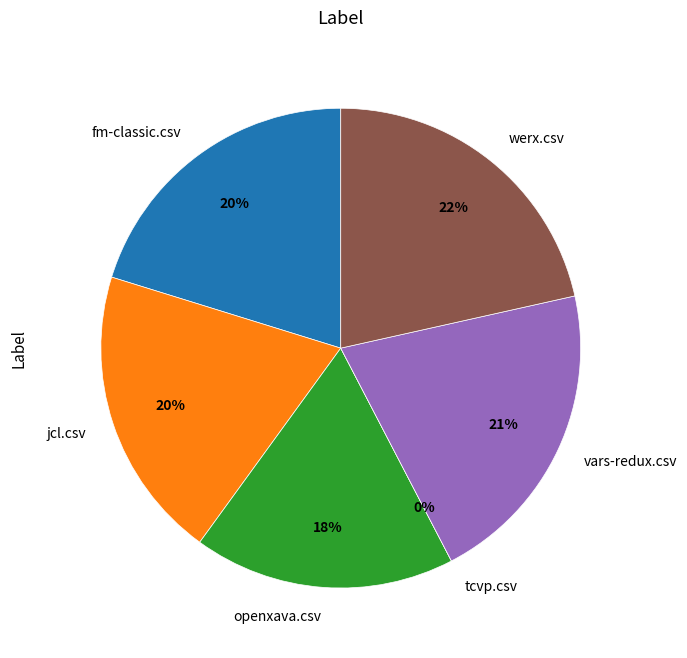

What is the change in value from fm-classic.csv to tcvp.csv?

-0.9